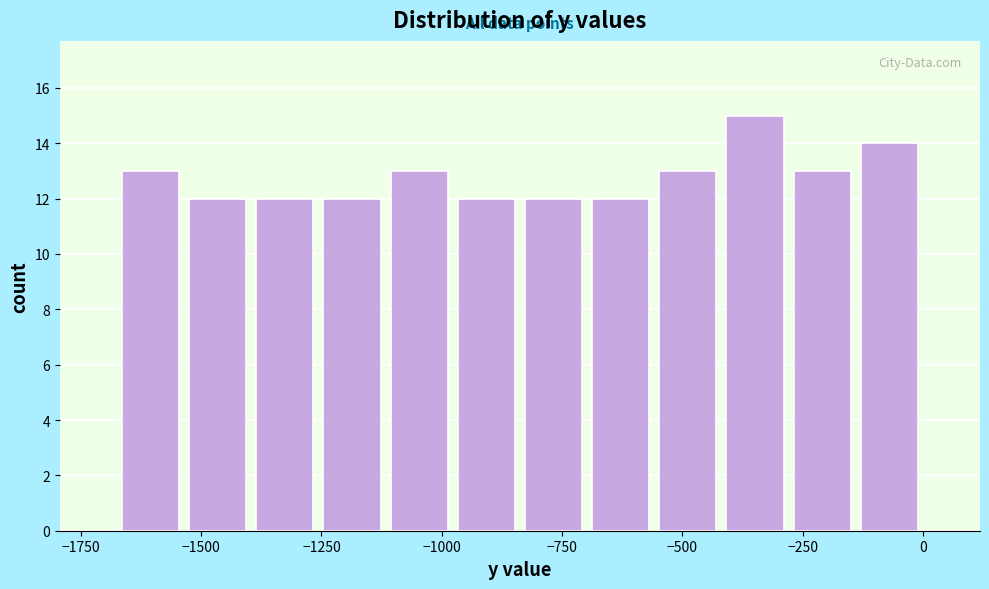

Around what value on the x-axis is the tallest bar? Give the approximate position of its centre, as read against the axis.

-350